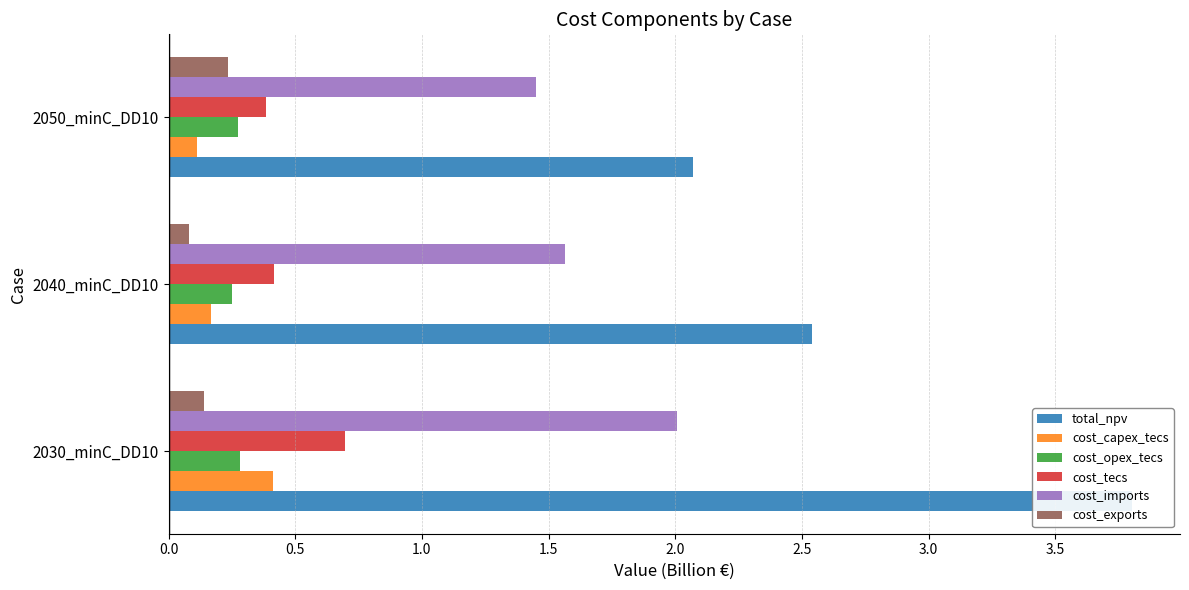

Rank the series by their maximum value, from highest to lowest.

total_npv, cost_imports, cost_tecs, cost_capex_tecs, cost_opex_tecs, cost_exports